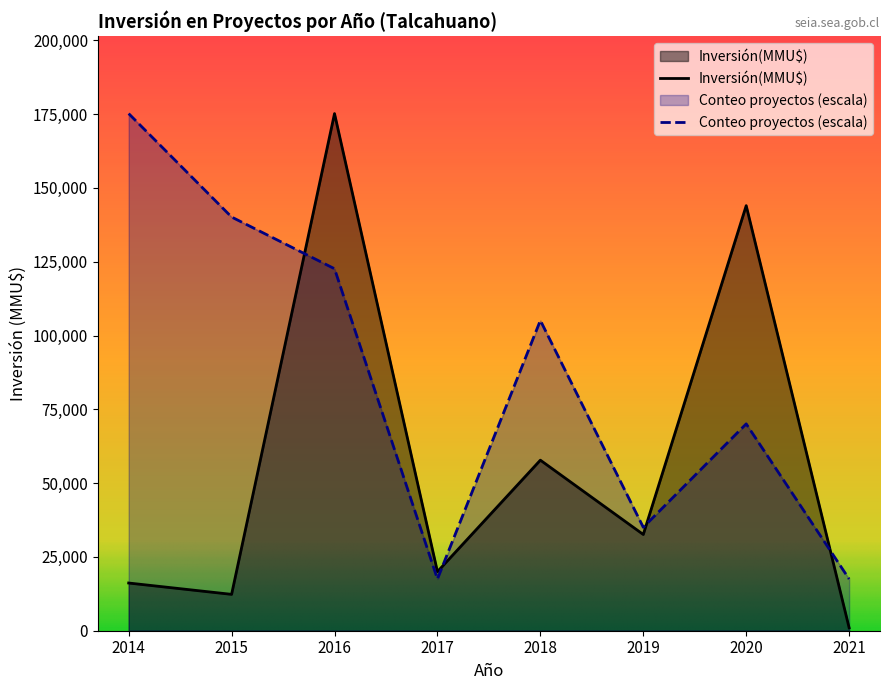

Which series has the widest spread of values?

Inversión(MMU$)